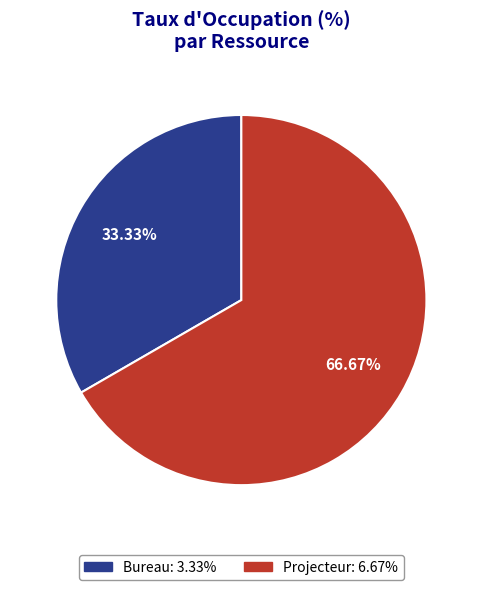

Count the number of slices in the pie.

2